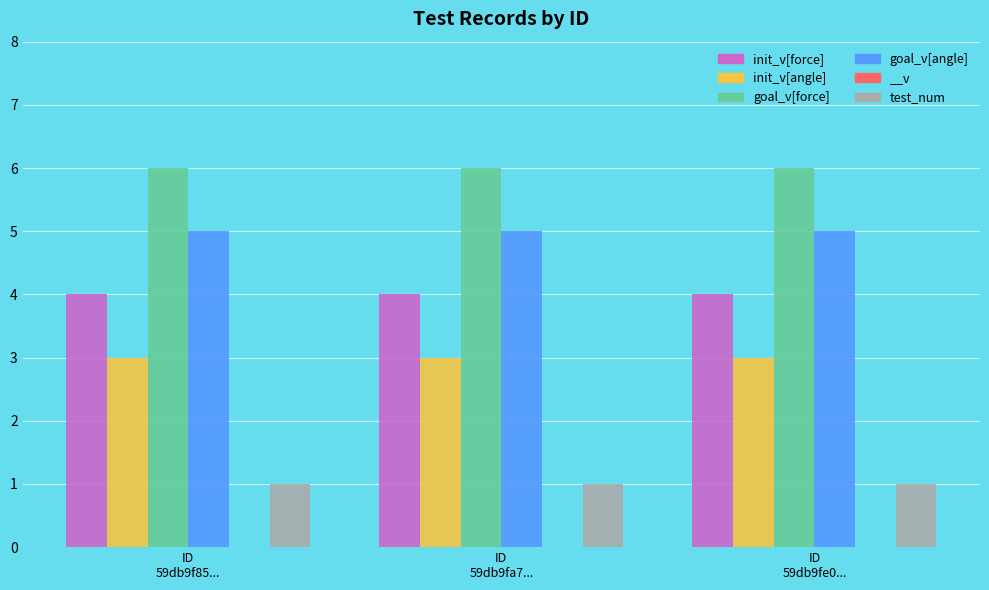

Reading left to right, transcribe all the data shown in this chart.

init_v[force]: 4	4	4
init_v[angle]: 3	3	3
goal_v[force]: 6	6	6
goal_v[angle]: 5	5	5
test_num: 1	1	1